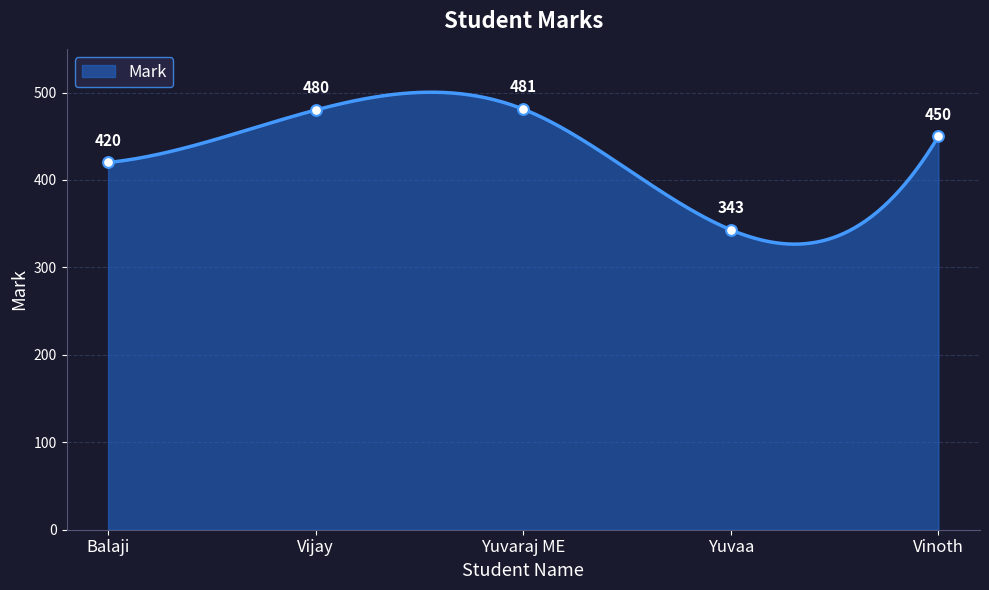

Approximately how many times larger is the value at Yuvaraj ME compared to Balaji?

1.1